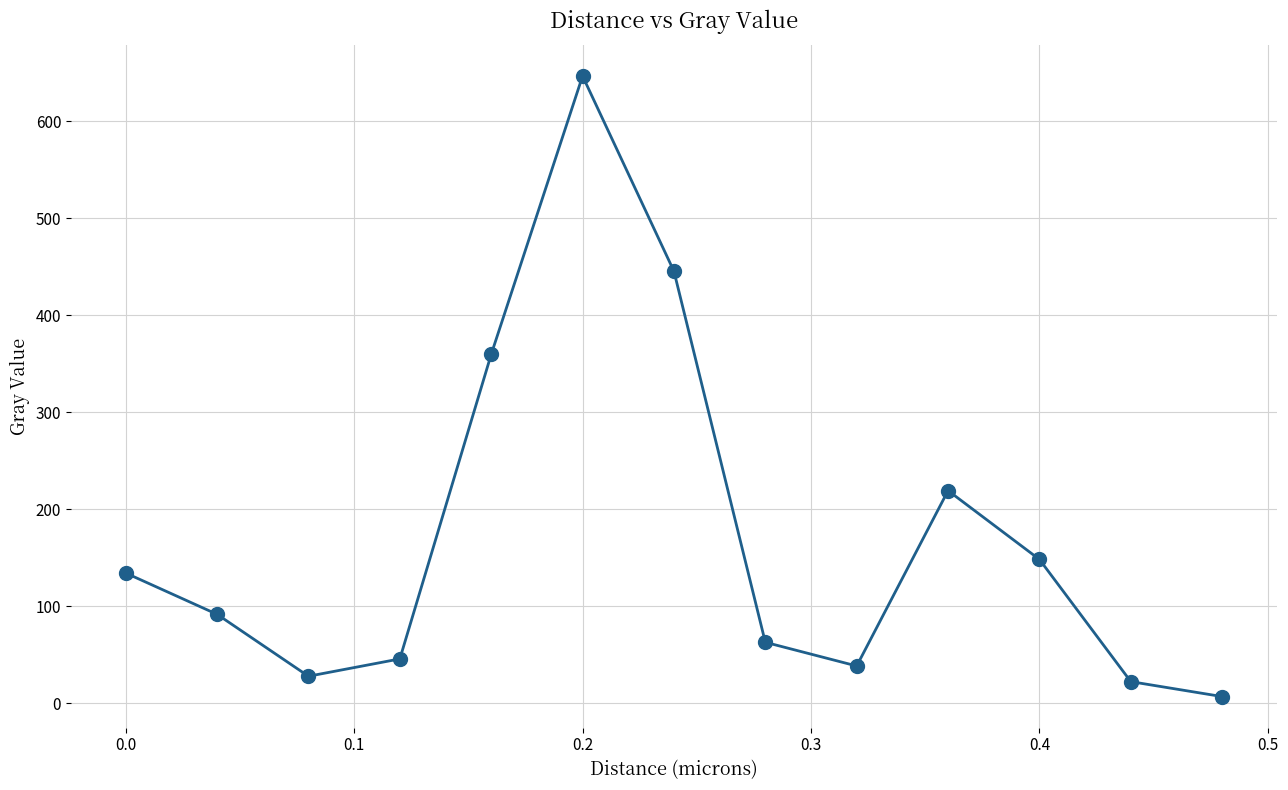

Reading left to right, extract all data points from this chart.

134.5	91.9	28.1	45.9	359.9	646.8	445.6	63.1	38.6	219.4	148.5	22.5	7.1